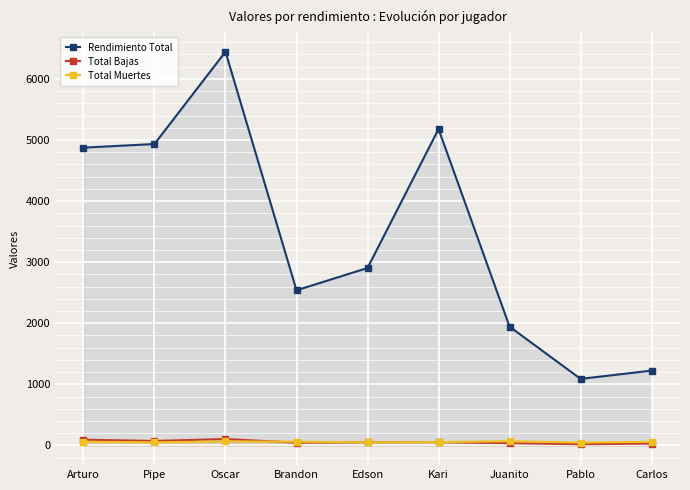

How many lines are shown in the chart?

3